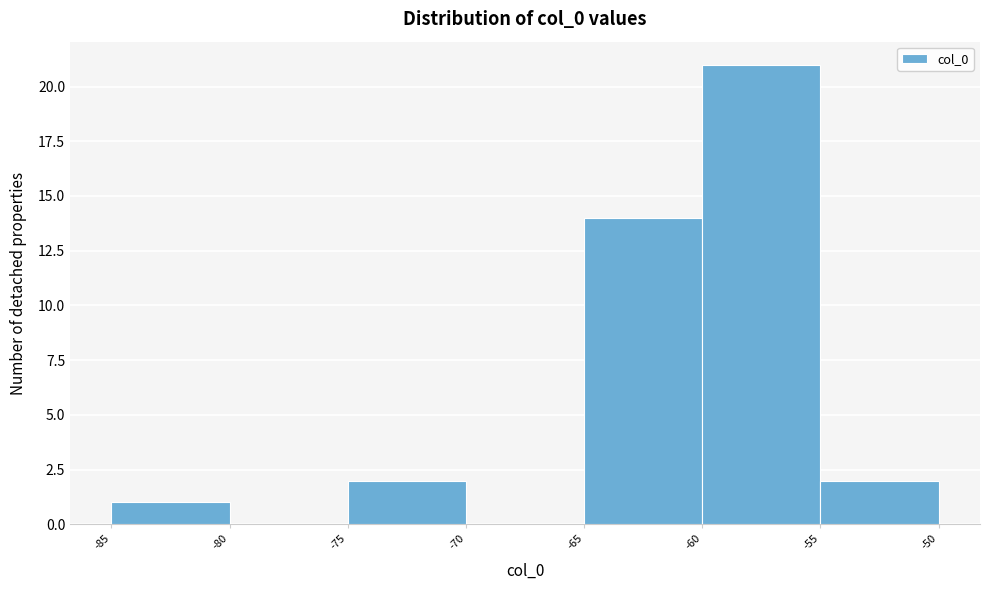

Over which range of the x-axis is the bar tallest?

-60 to -55